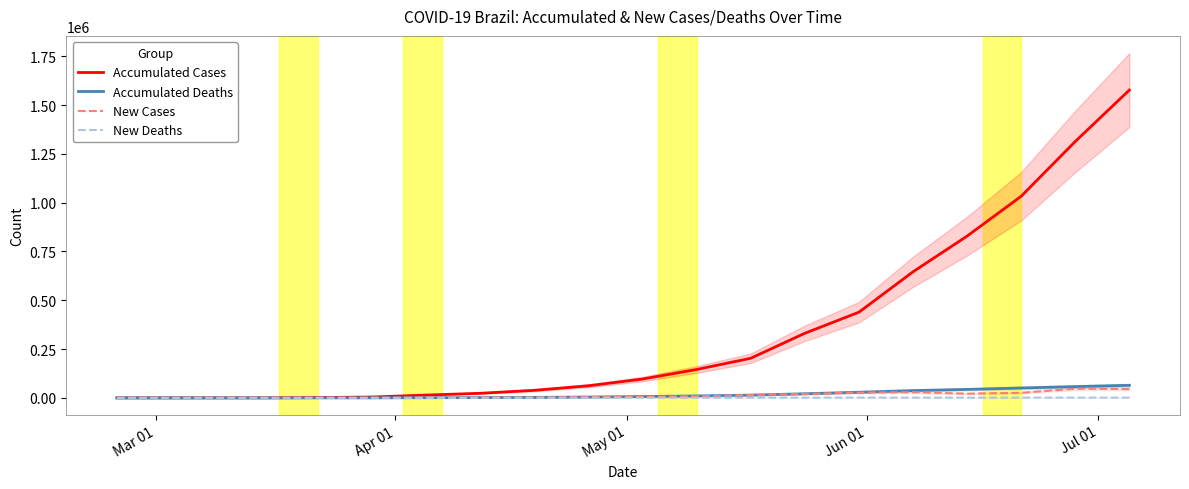

What is the maximum value for New Cases?

46713